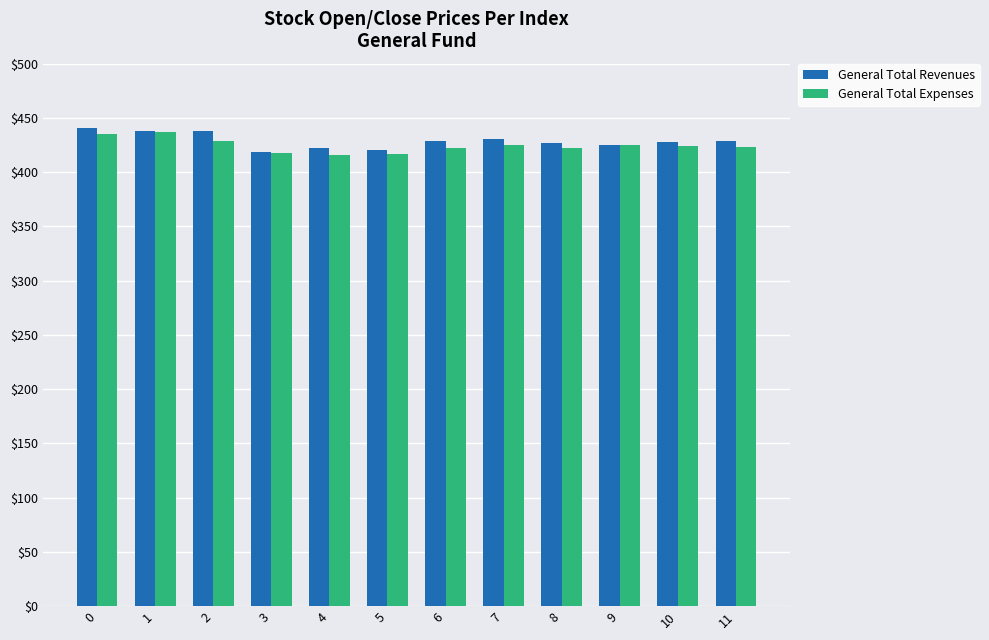

What is the average value of the General Total Expenses series?

424